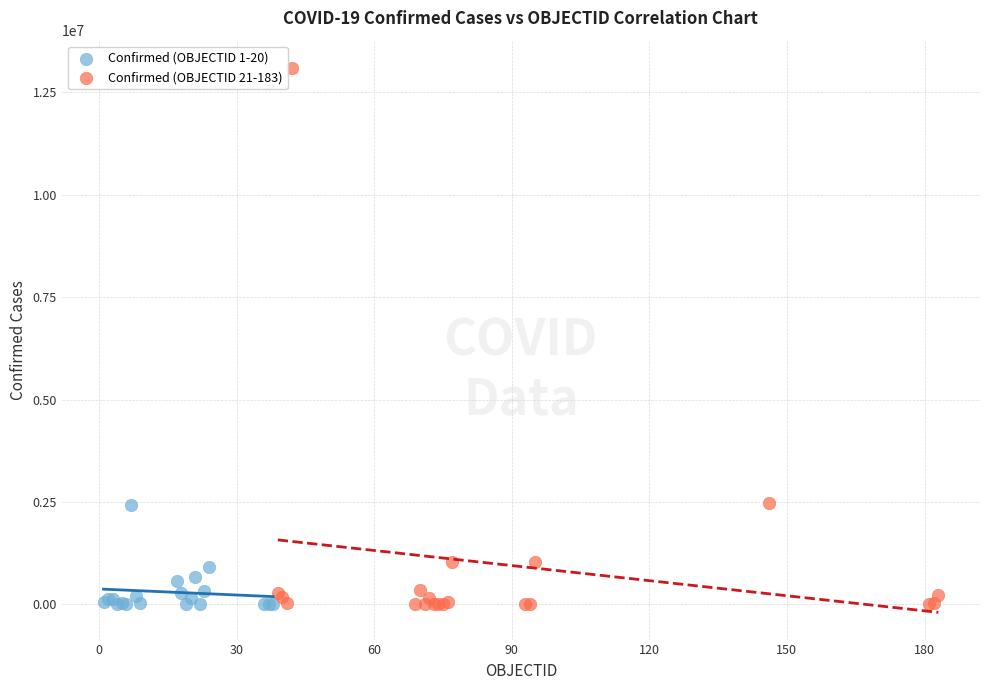

Which series has the widest spread of Y values?

Confirmed (OBJECTID 21-183)